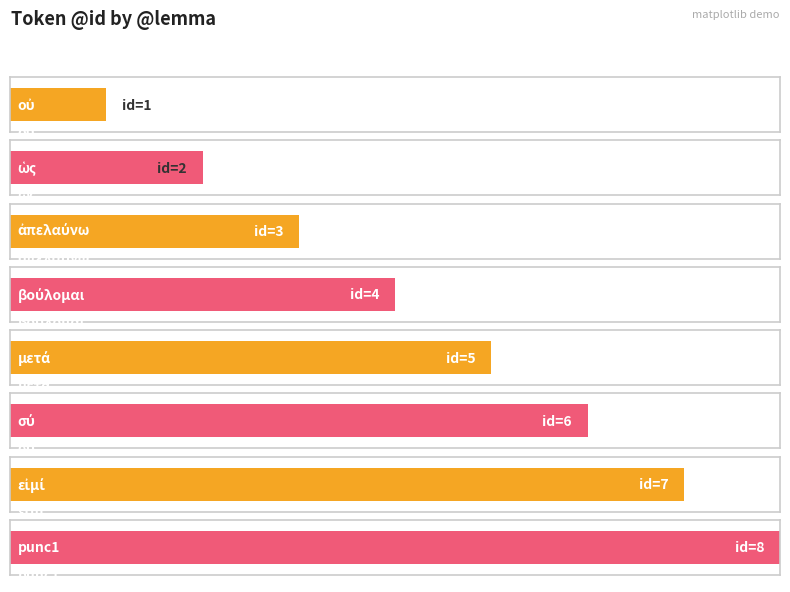

What is the difference between the maximum and minimum values?

7